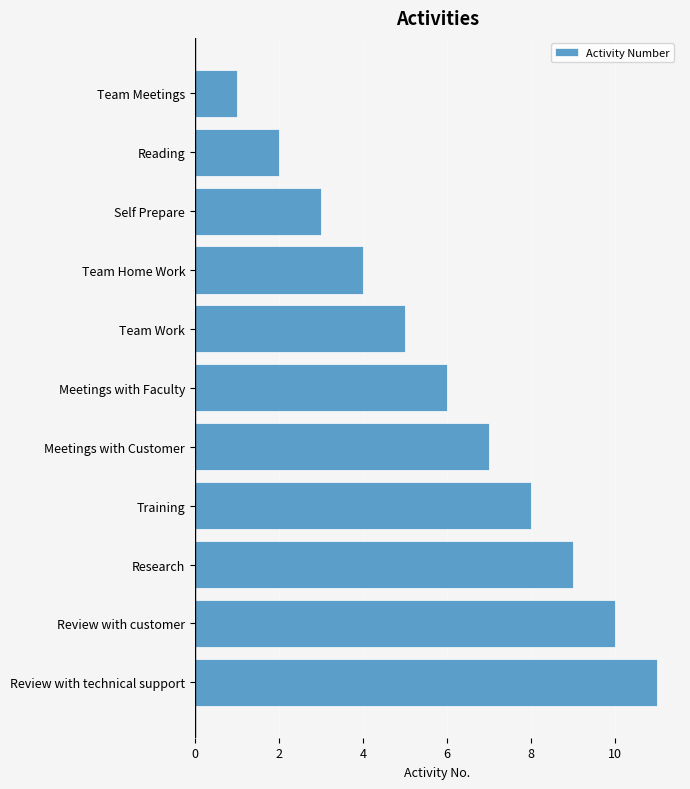

What is the label of the 8th bar from the top?

Training